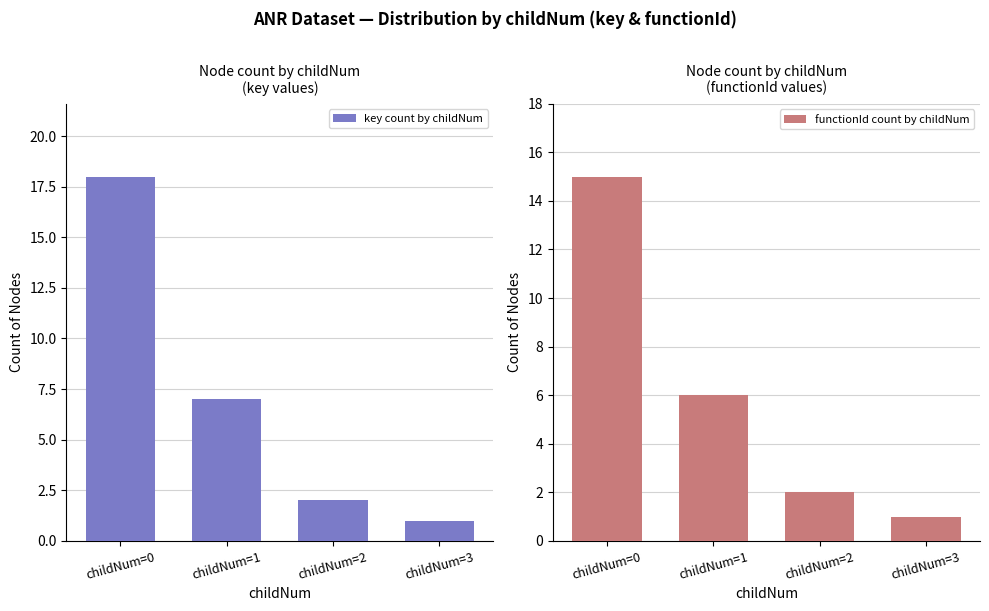

Between childNum=0 and childNum=2, which series saw the biggest shift?

key count by childNum